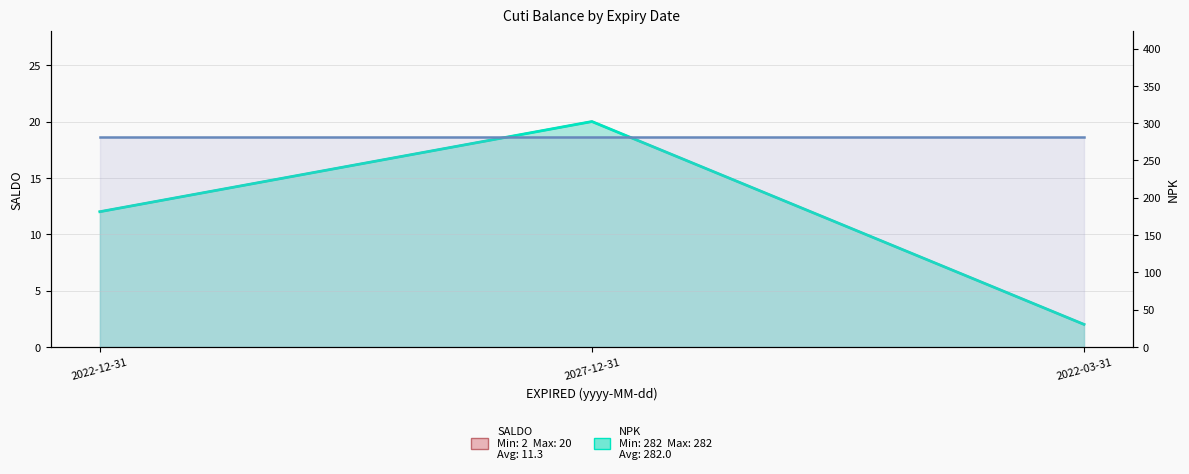

What is the maximum value for NPK (area)?

282